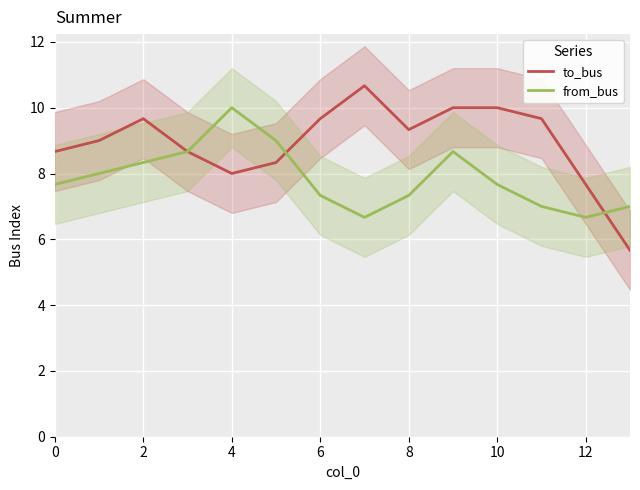

Read the from_bus value at 12.

6.7